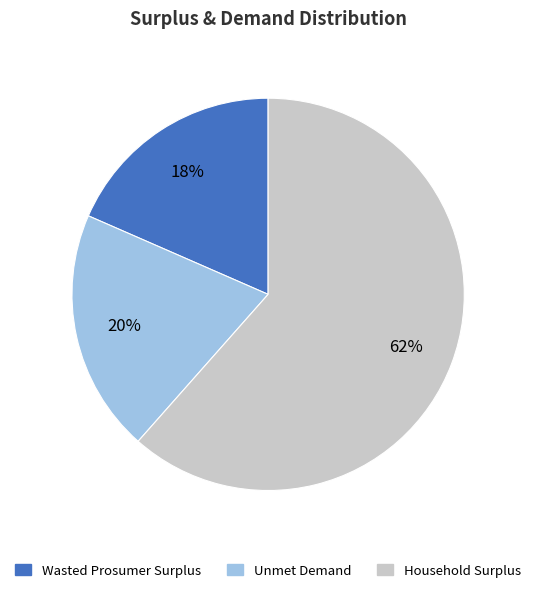

To the nearest percent, what percentage of the pie is Household Surplus?

62%